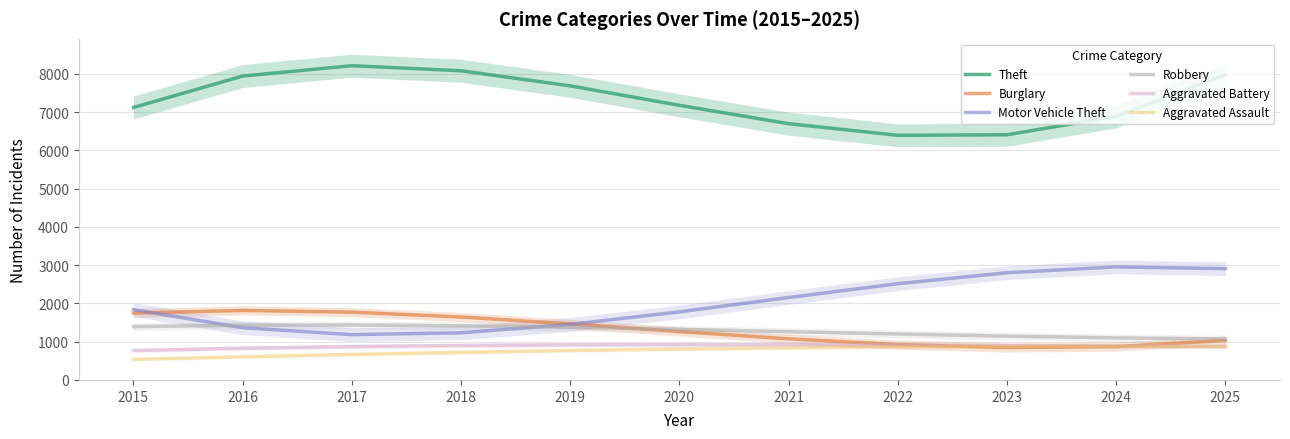

At 2020, list the series in order from smallest to largest.

Aggravated Assault, Aggravated Battery, Burglary, Robbery, Motor Vehicle Theft, Theft